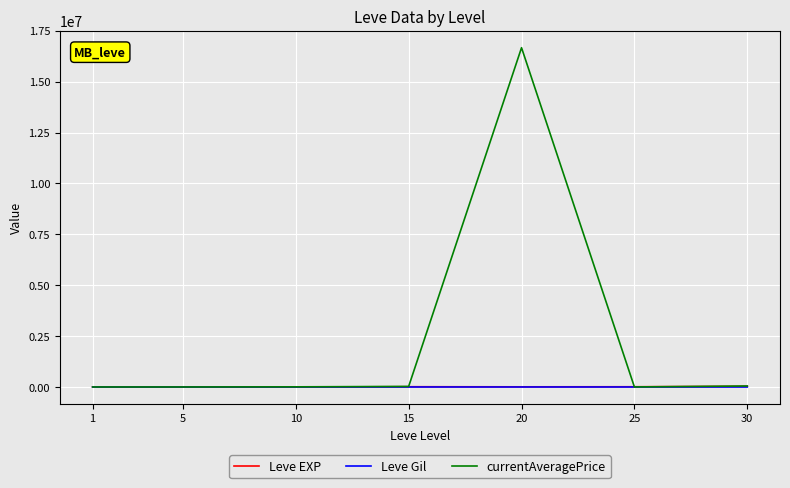

Which series has the largest range (max minus min)?

currentAveragePrice